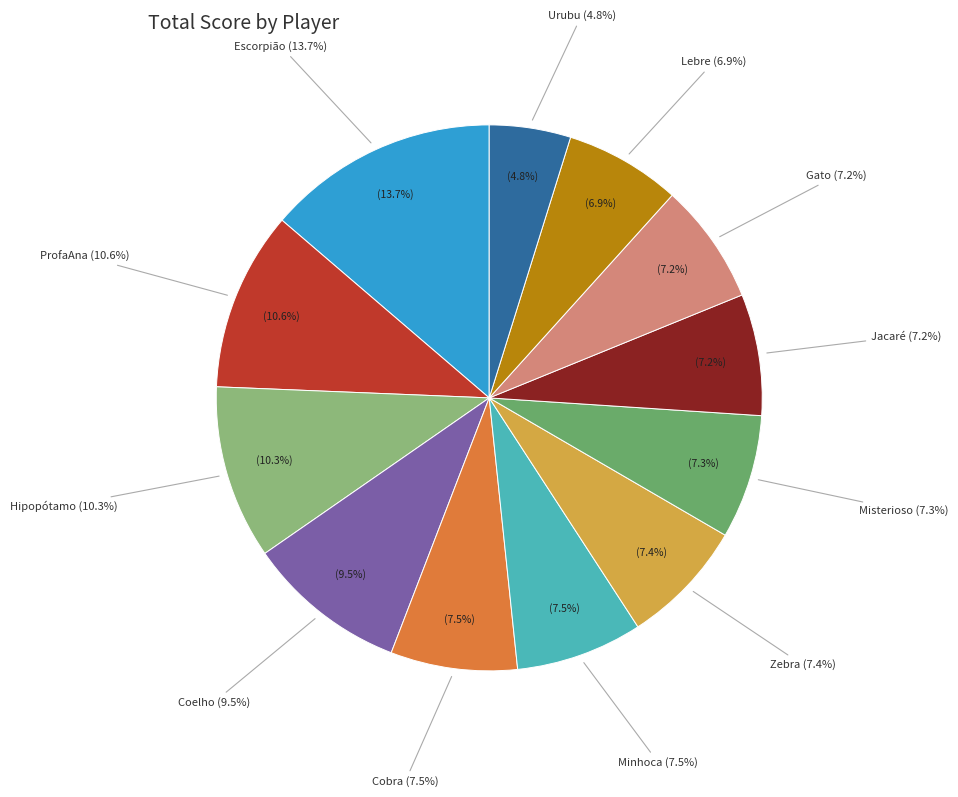

How many segments does this pie chart have?

12